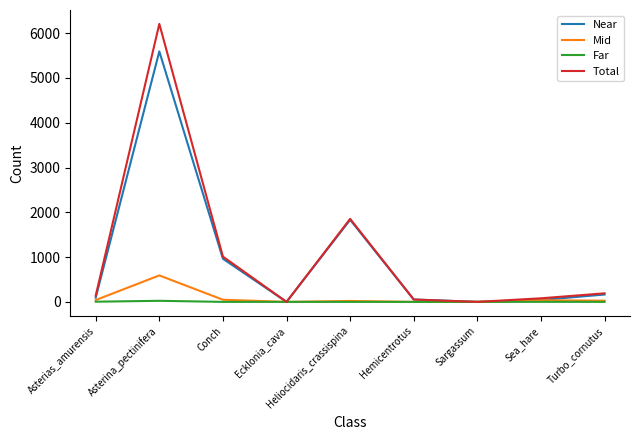

Is the value of Total at Turbo_cornutus greater than the value of Mid at Sea_hare?

Yes